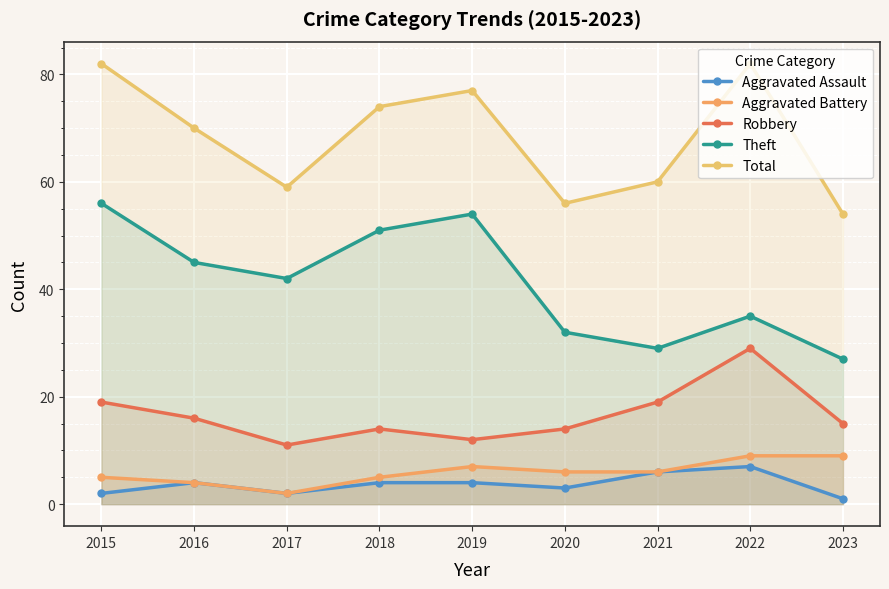

Rank the categories by Total value from lowest to highest.

2023, 2020, 2017, 2021, 2016, 2018, 2019, 2015, 2022